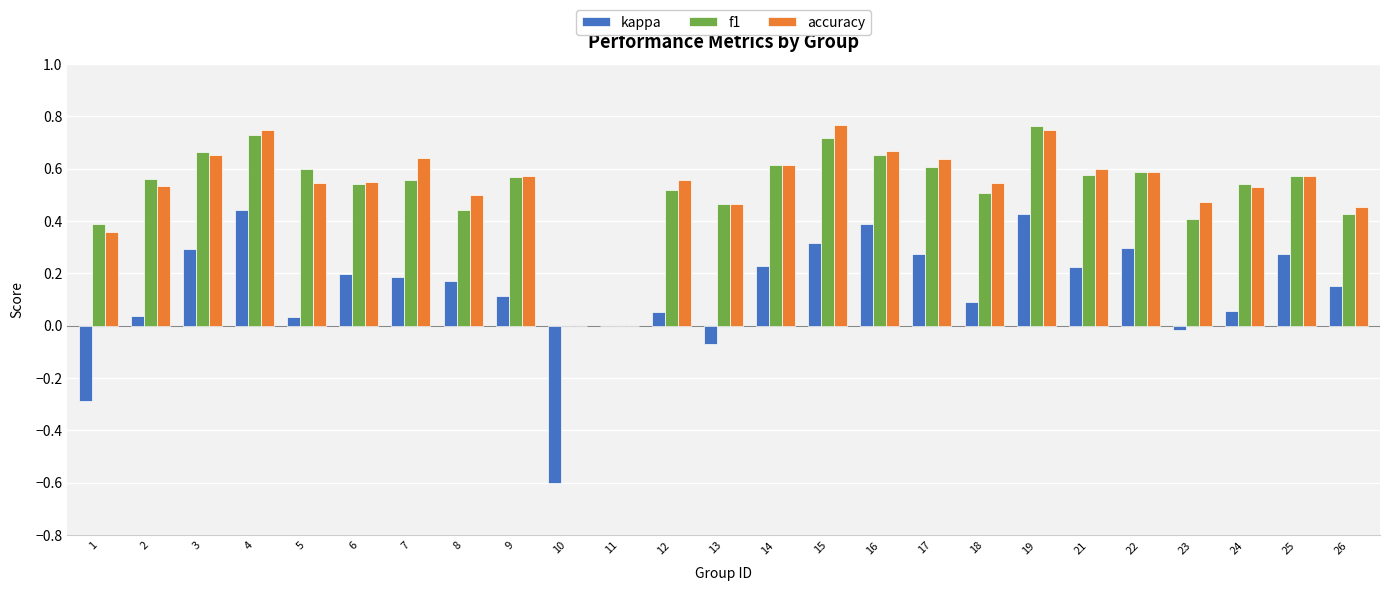

True or false: accuracy has a value of 0.6 at 14.

True